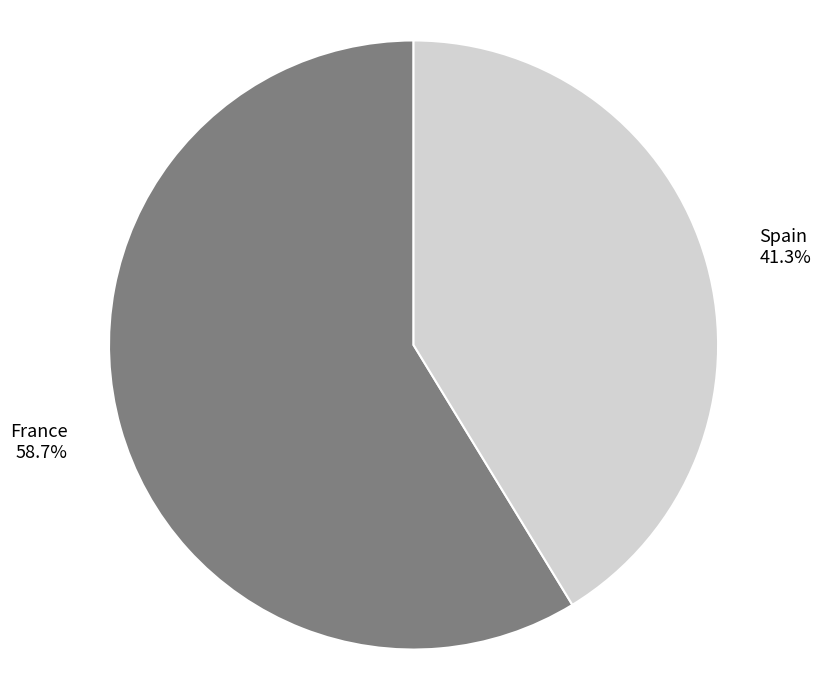

To the nearest percent, what percentage of the pie is France?

59%